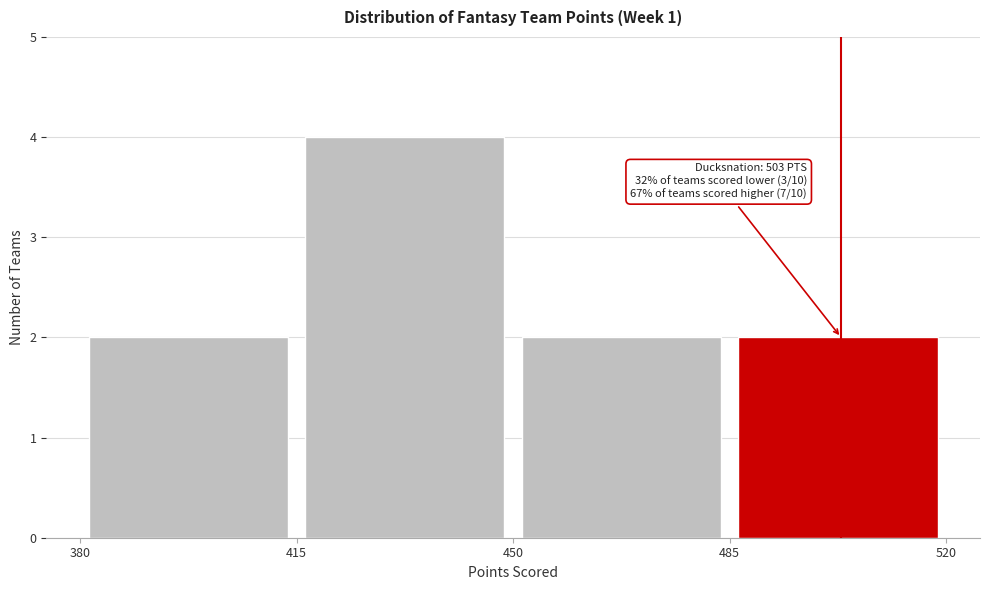

Over which range of the x-axis is the bar tallest?

415 to 450